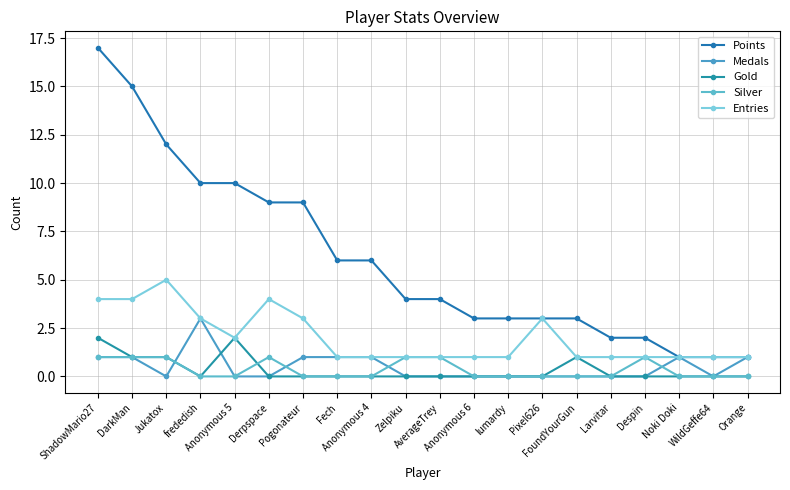

True or false: Entries has more than 1 interior local peaks.

True